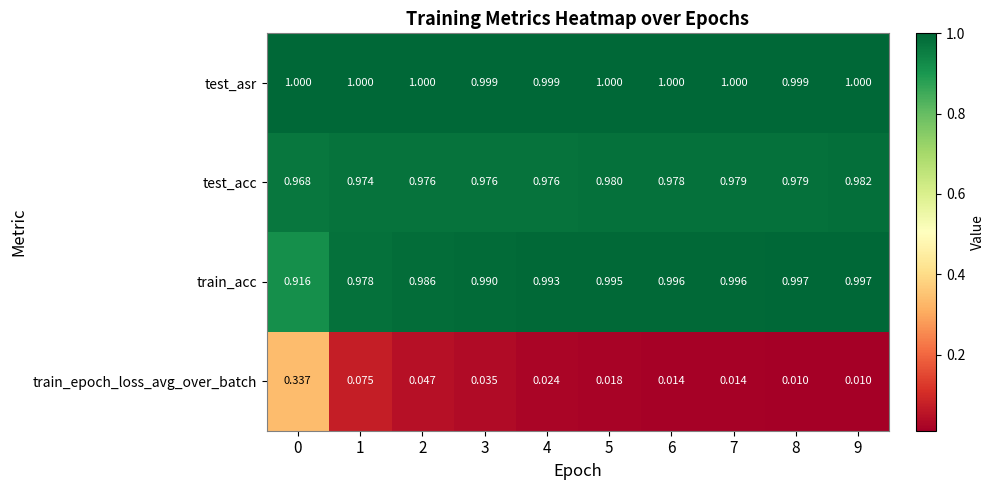

What is the total value across all series at 7?

3.0